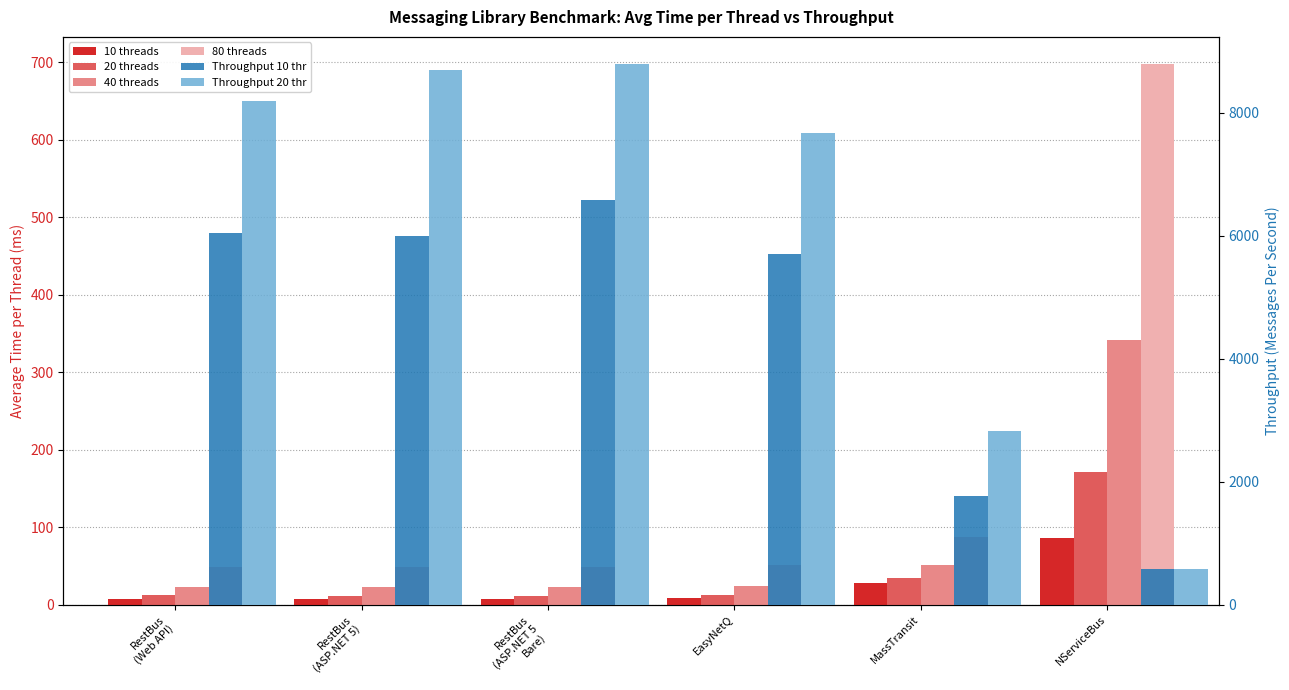

The 40 threads series shows 134.2 at NServiceBus. True or false?

False